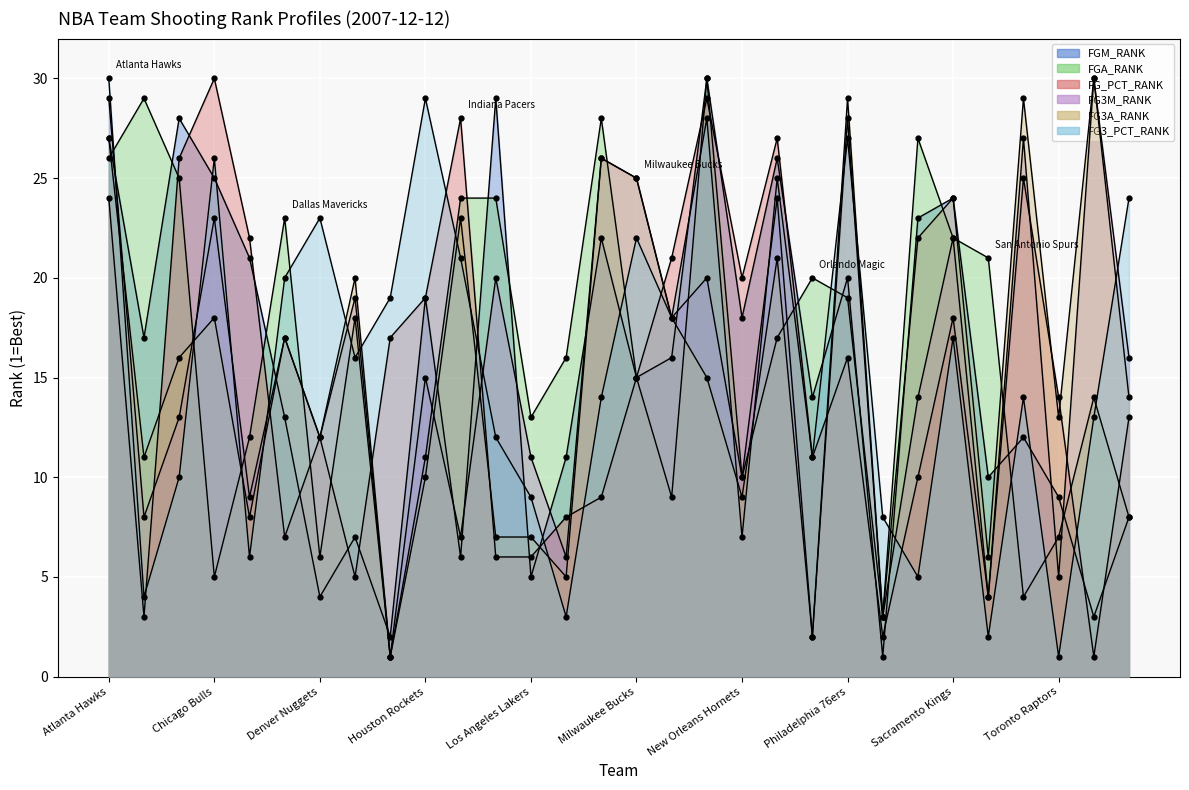

What is the value of the FGA_RANK point at the 15th from the left?

28